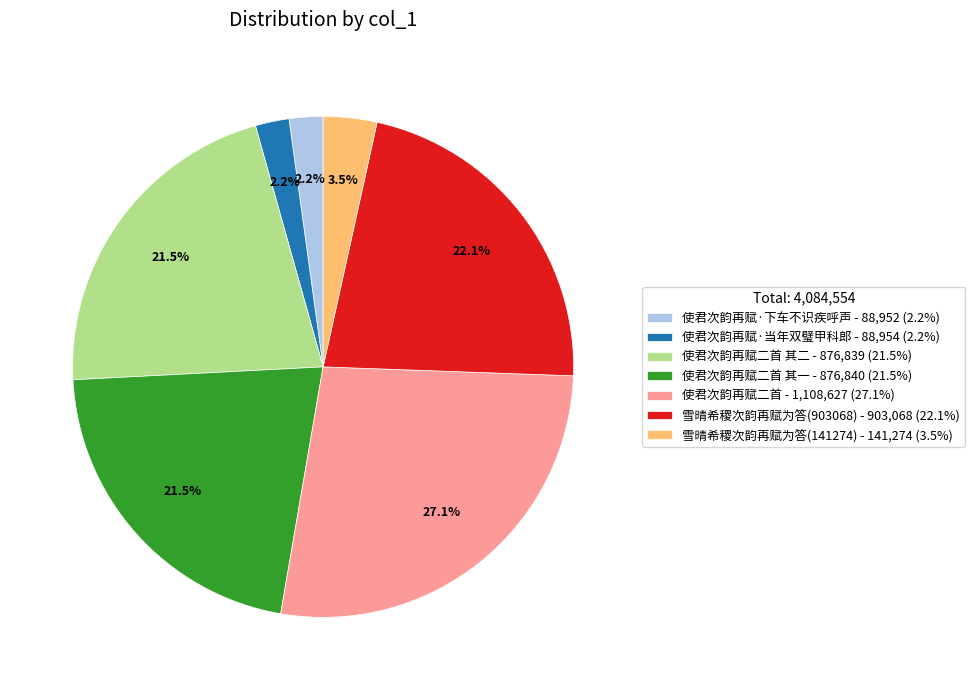

What is the largest slice in the pie chart?

使君次韵再赋二首 - 1,108,627 (27.1%)